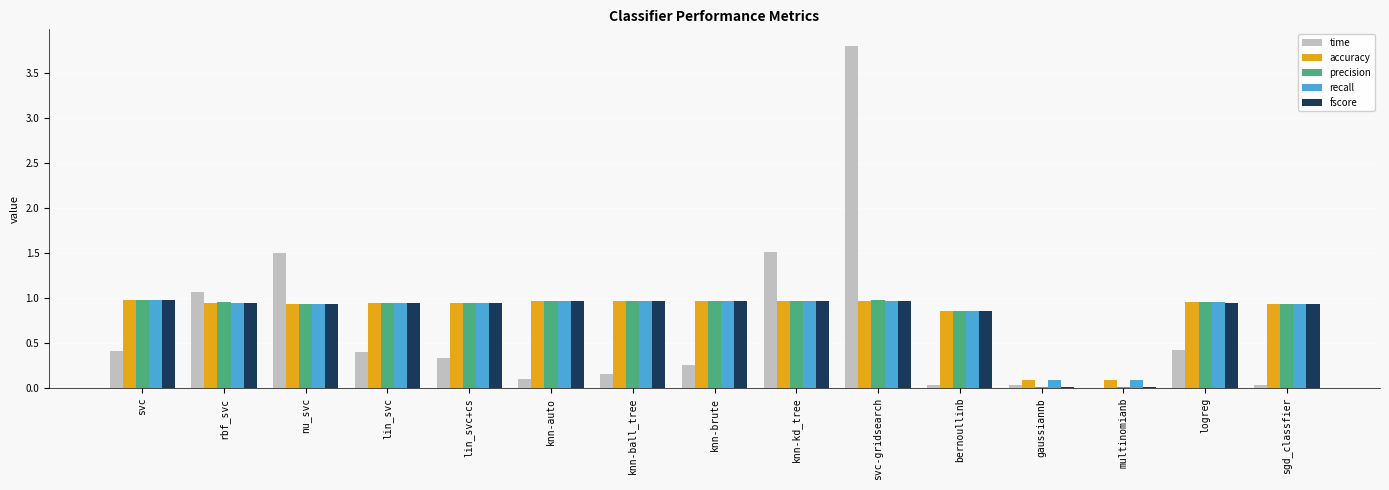

Which category has the highest value across all series?

svc-gridsearch